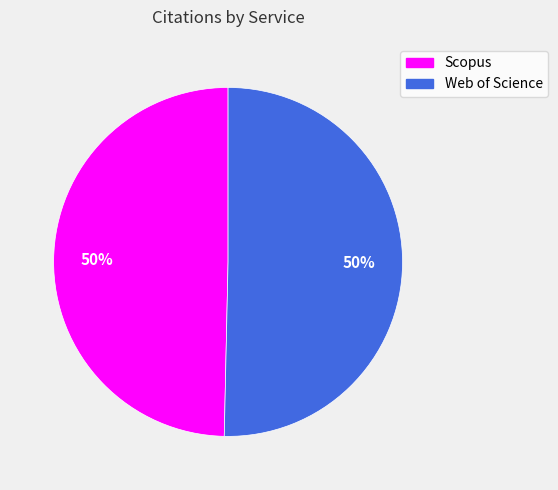

To the nearest percent, what portion does Scopus represent?

50%